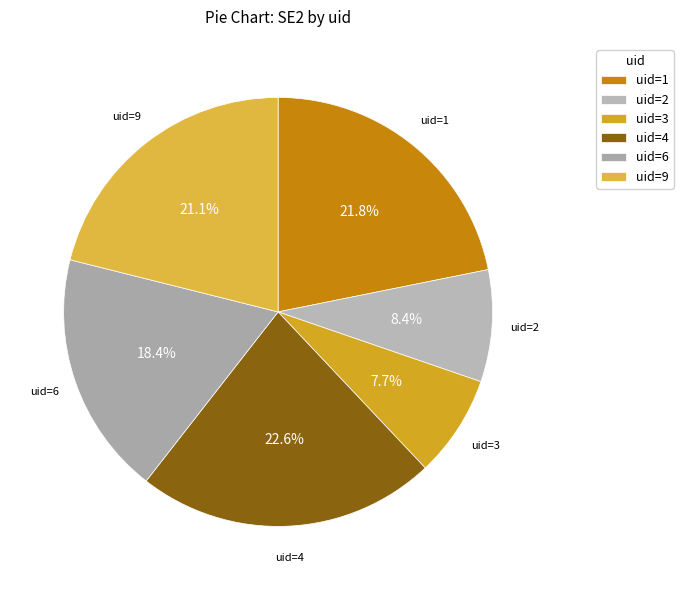

Do uid=6 and uid=4 together represent more than half of the pie?

No